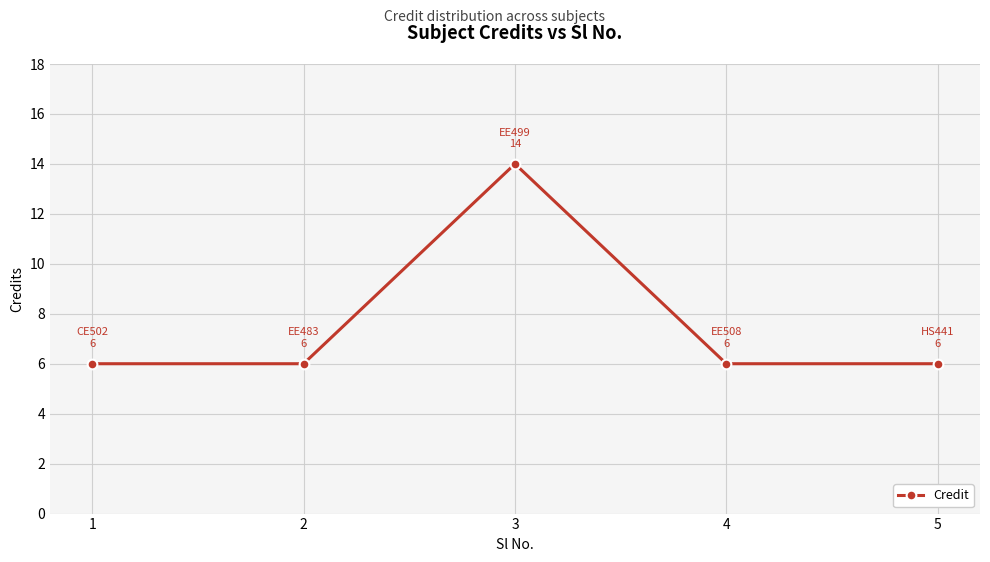

What is the difference between the values at 3 and 5?

8